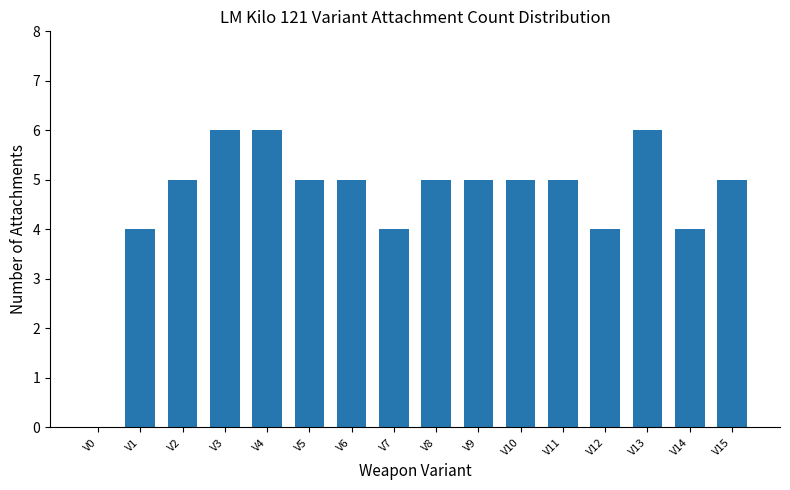

The value at V11 is 7. True or false?

False